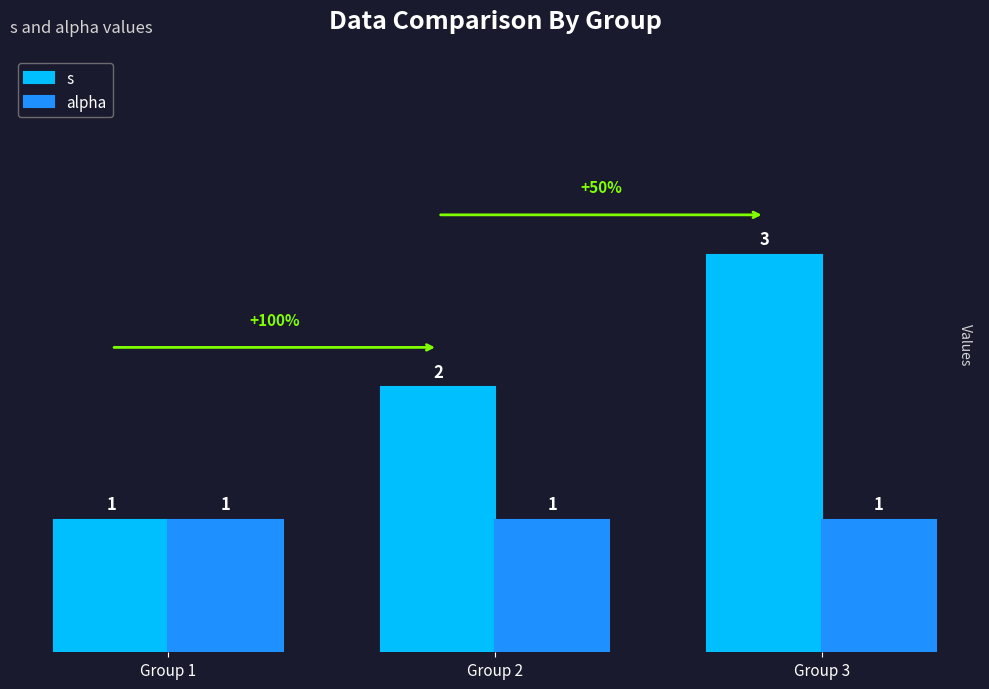

How many data points in s are less than 2?

1